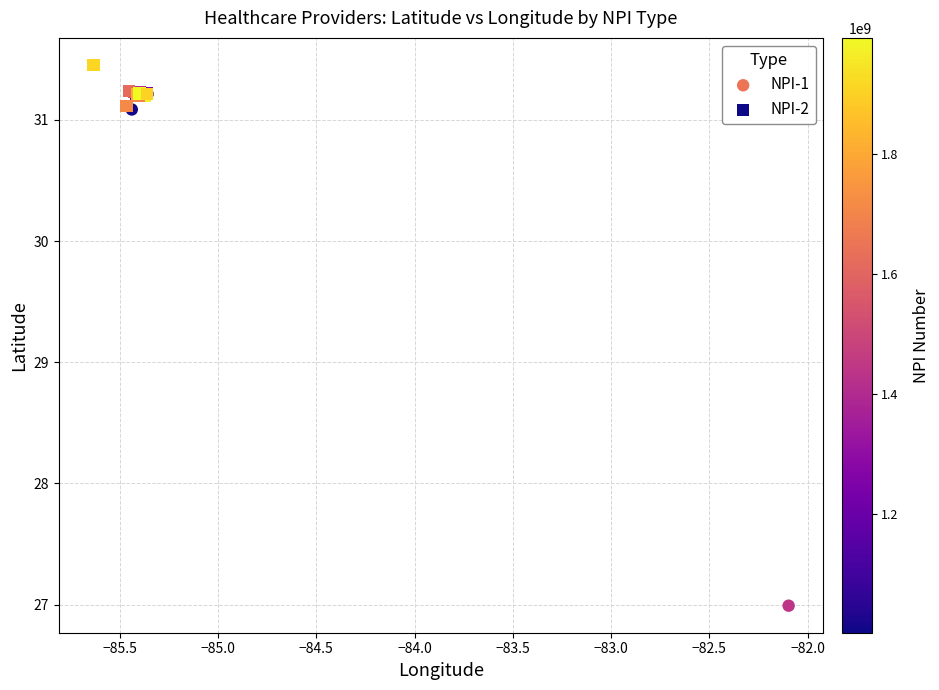

Which series contains the lowest Y value?

NPI-1